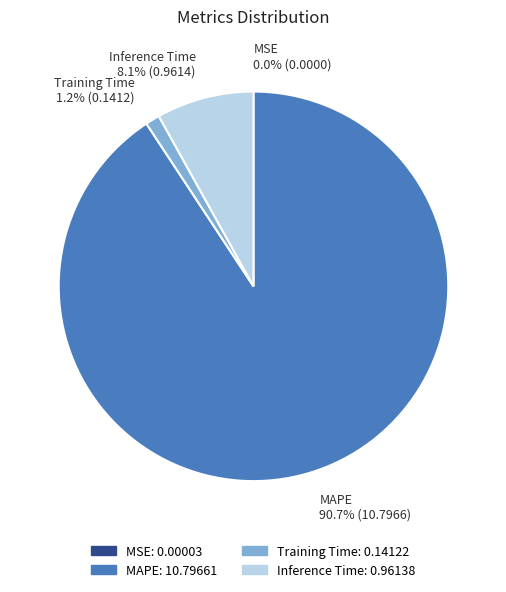

What is the majority slice?

MAPE